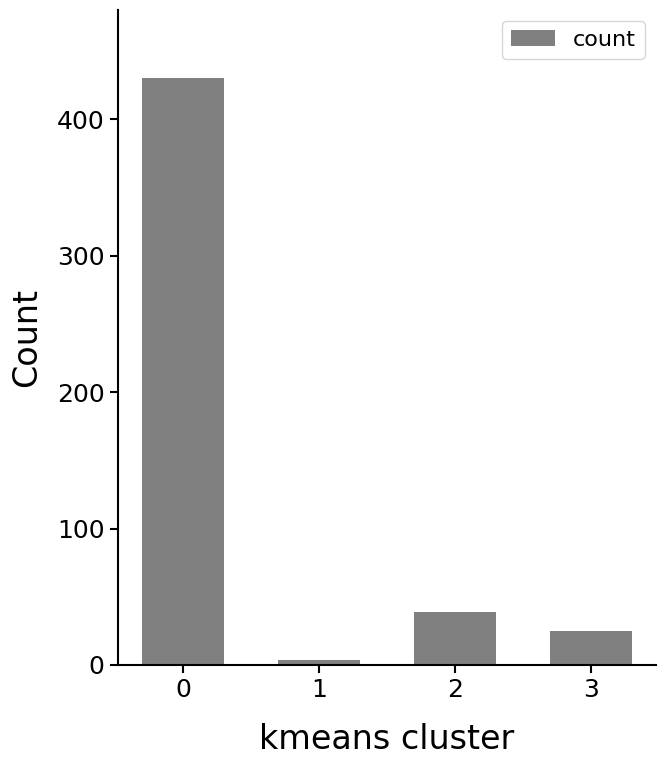

How many bars are there in total?

4